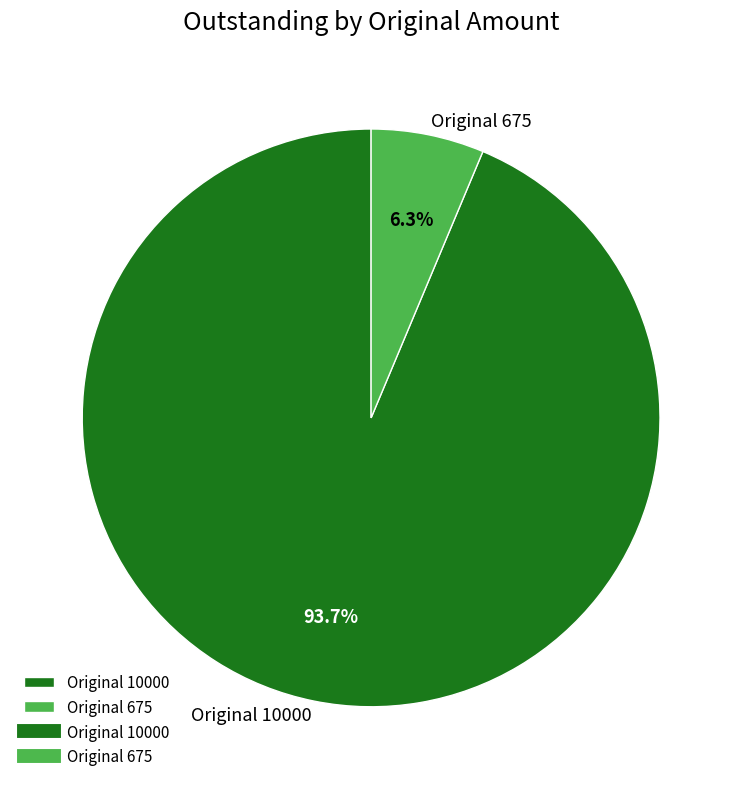

Which category accounts for the majority?

Original 10000